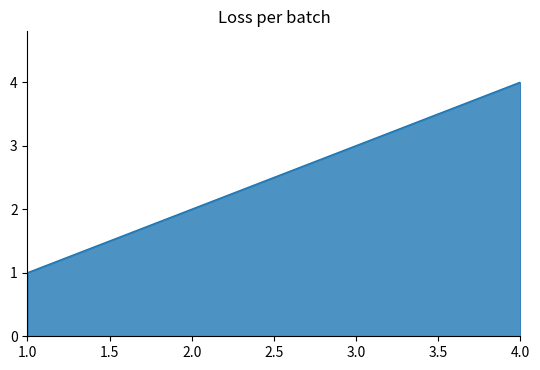

How many lines are shown in the chart?

1